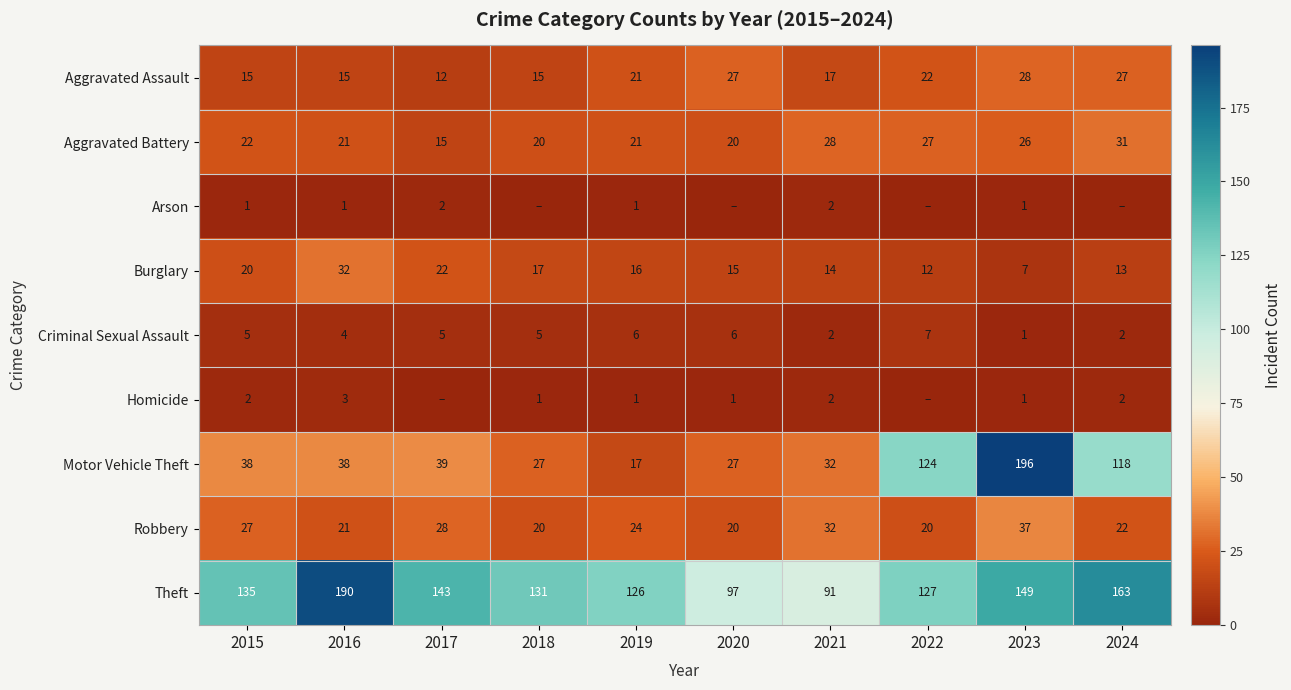

What is the spread (max minus min) of values at 2015?

134